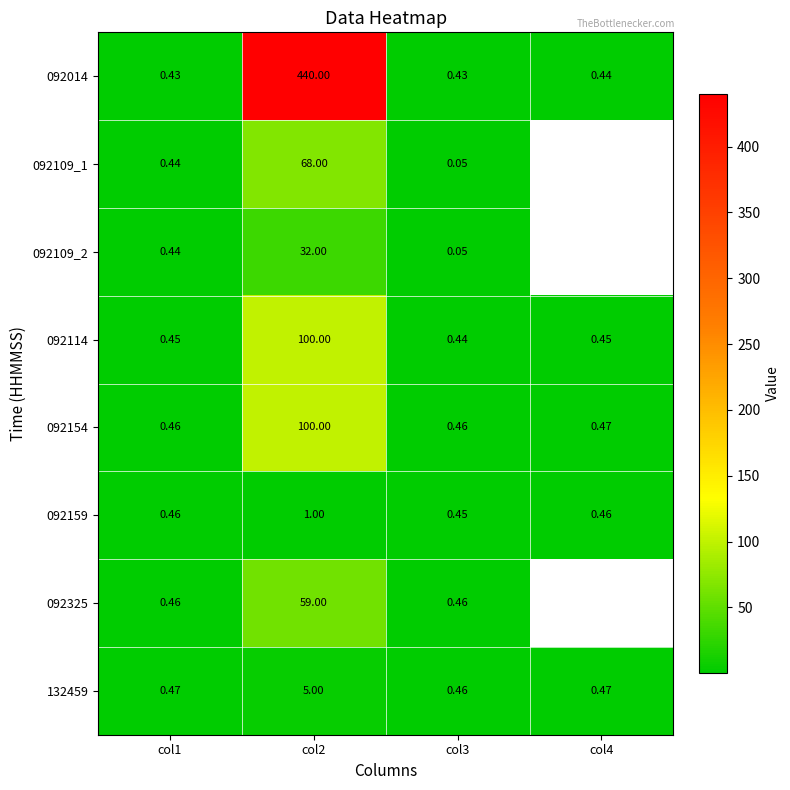

At how many categories does at least one series exceed 41?

1